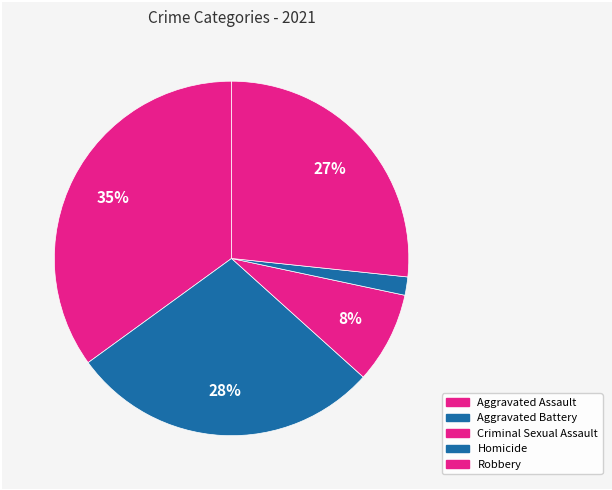

The Aggravated Battery slice represents 28% of the pie. True or false?

True